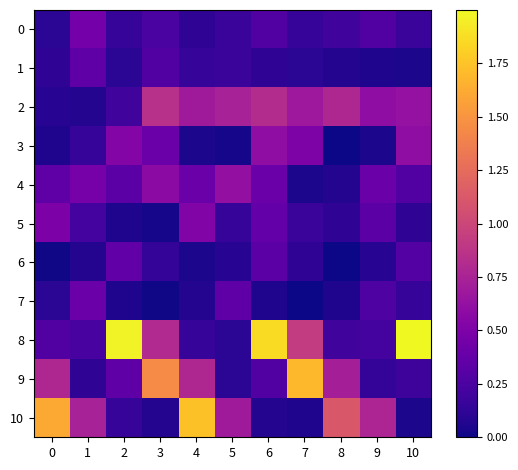

Reading left to right, what are all the values shown in this chart?

0: 0=0.1	1=0.4	2=0.2	3=0.2	4=0.1	5=0.2	6=0.3	7=0.2	8=0.2	9=0.3	10=0.2
1: 0=0.1	1=0.3	2=0.1	3=0.3	4=0.2	5=0.2	6=0.1	7=0.1	8=0.1	9=0.1	10=0.0
2: 0=0.1	1=0.1	2=0.2	3=0.8	4=0.7	5=0.7	6=0.8	7=0.7	8=0.8	9=0.6	10=0.6
3: 0=0.1	1=0.2	2=0.5	3=0.4	4=0.0	5=0.0	6=0.6	7=0.5	8=0.0	9=0.0	10=0.6
4: 0=0.3	1=0.5	2=0.3	3=0.6	4=0.4	5=0.6	6=0.4	7=0.0	8=0.1	9=0.4	10=0.3
5: 0=0.5	1=0.2	2=0.1	3=0.0	4=0.5	5=0.2	6=0.4	7=0.2	8=0.1	9=0.3	10=0.1
6: 0=0.0	1=0.1	2=0.4	3=0.1	4=0.0	5=0.1	6=0.3	7=0.1	8=0.0	9=0.1	10=0.3
7: 0=0.1	1=0.4	2=0.1	3=0.0	4=0.1	5=0.3	6=0.1	7=0.0	8=0.1	9=0.3	10=0.2
8: 0=0.3	1=0.2	2=2.0	3=0.8	4=0.2	5=0.1	6=1.9	7=0.9	8=0.2	9=0.2	10=2.0
9: 0=0.8	1=0.1	2=0.3	3=1.4	4=0.8	5=0.1	6=0.3	7=1.7	8=0.7	9=0.1	10=0.2
10: 0=1.6	1=0.7	2=0.2	3=0.1	4=1.7	5=0.7	6=0.1	7=0.1	8=1.1	9=0.8	10=0.0